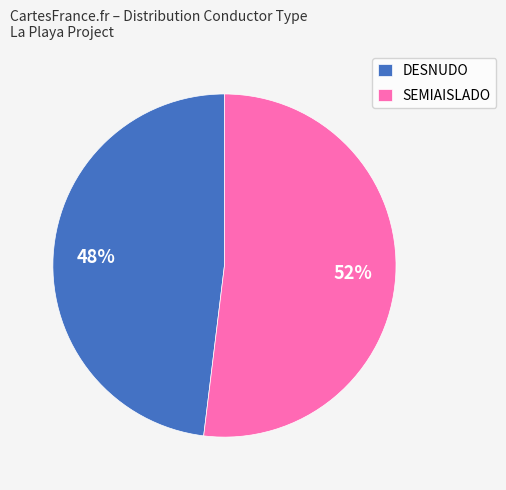

How many segments does this pie chart have?

2